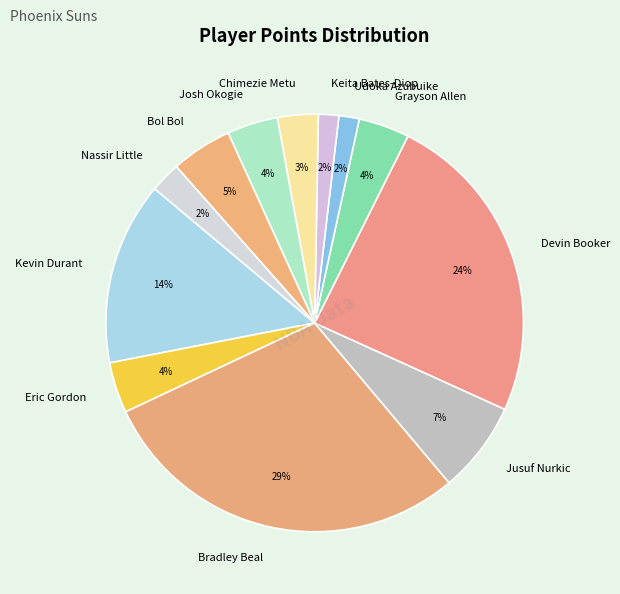

Which slice is the largest?

Bradley Beal